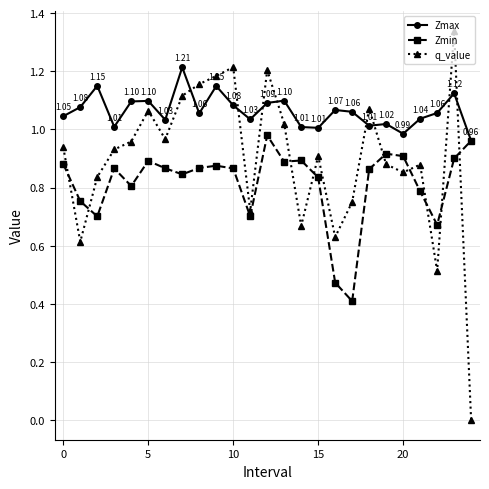

True or false: Zmin has more than 2 points higher than both neighbors.

True